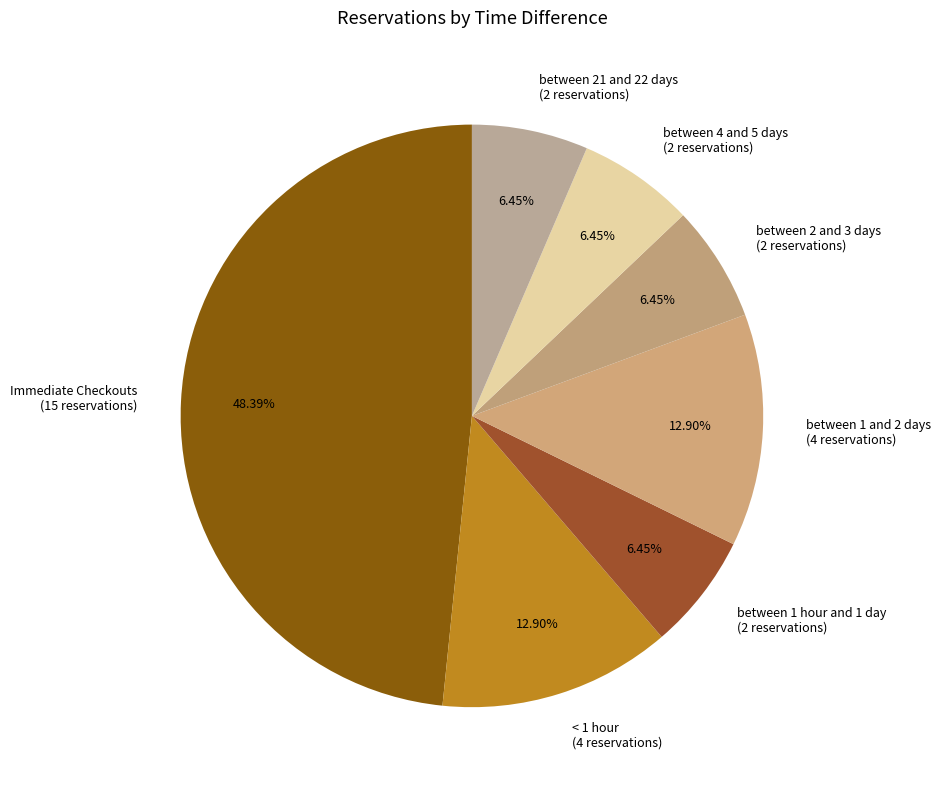

Is between 4 and 5 days the majority of the pie?

No